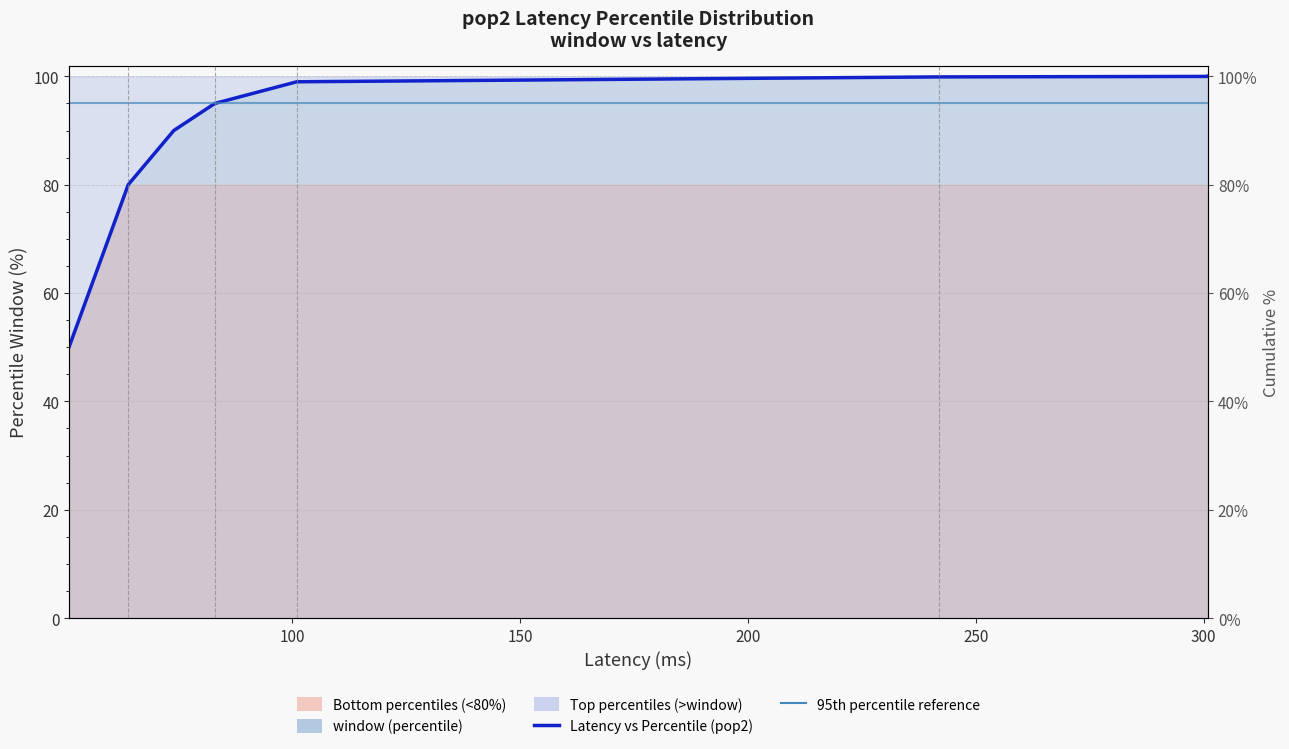

At which label does the data first exceed 99?

242